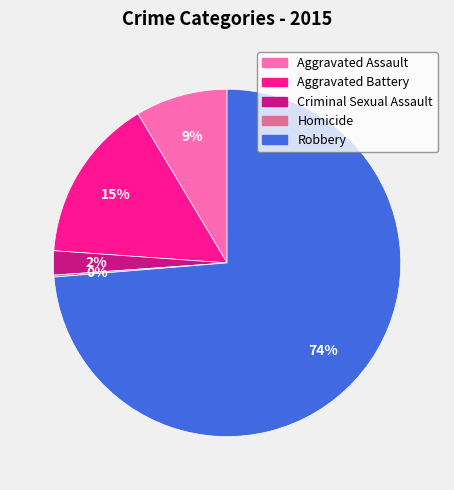

Between Aggravated Assault and Aggravated Battery, which is larger?

Aggravated Battery